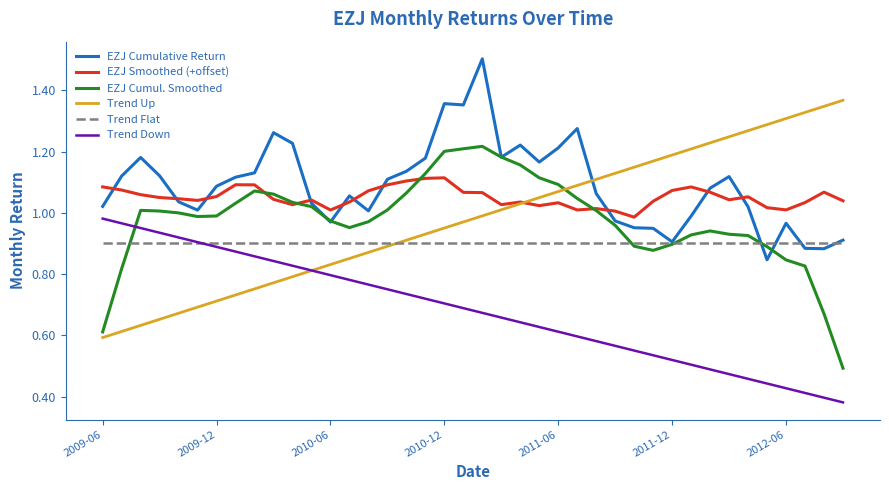

True or false: EZJ Smoothed (+offset) and Trend Flat cross at least once.

False